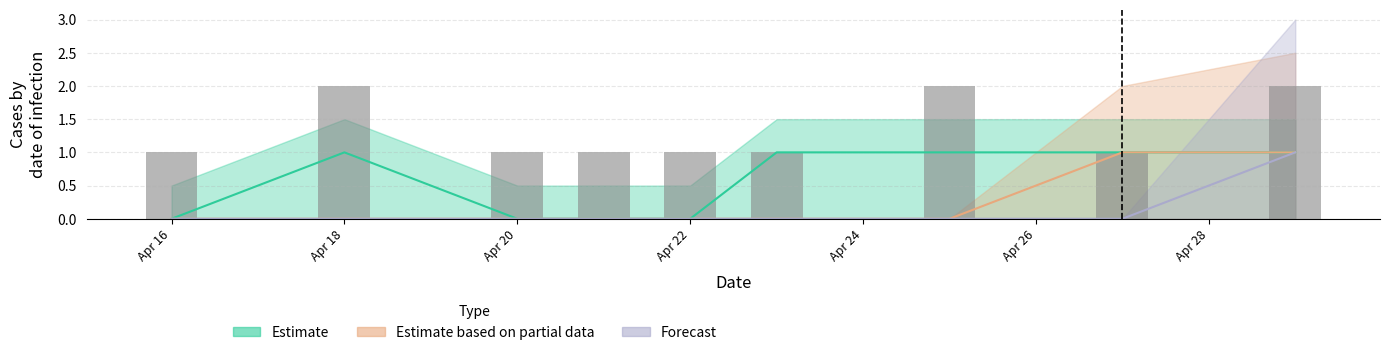

True or false: Estimate has a value of 0 at 2021-04-21.

False